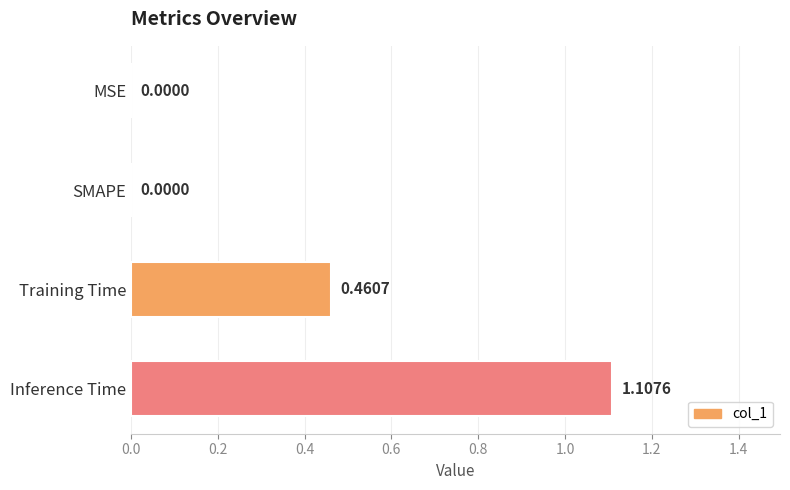

What is the sum of all values?

1.6